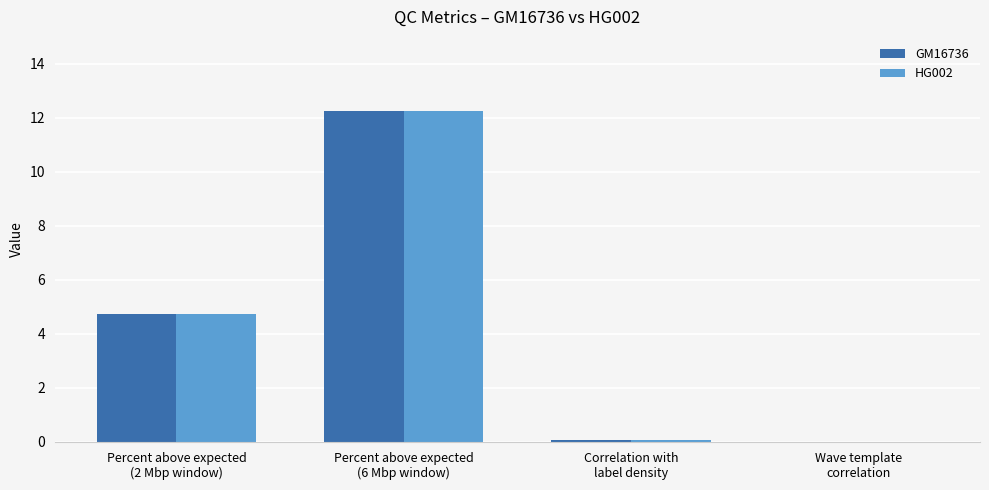

What is the maximum value for HG002?

12.2